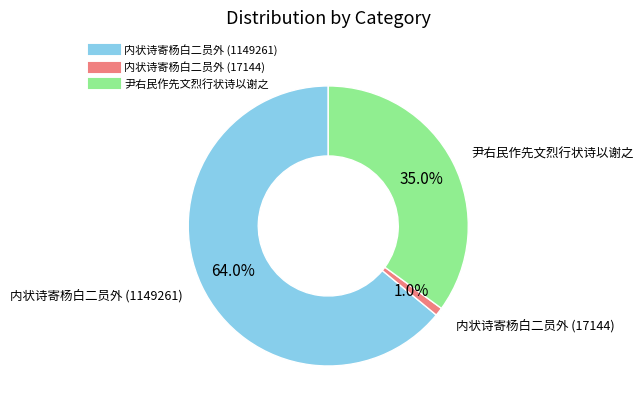

To the nearest percent, what is the combined percentage of 内状诗寄杨白二员外 (1149261) and 内状诗寄杨白二员外 (17144)?

65%